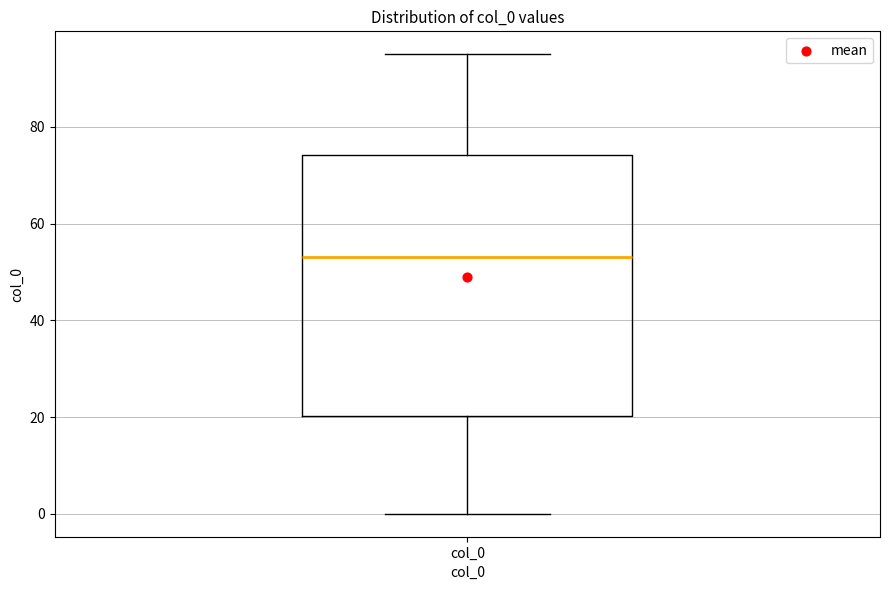

Read this box plot against the y-axis: the position of the median line, the range covered by the box, and the ends of both whiskers. The values are not printed on the chart, so give them approximately, as read against the axis.

median 54, box 20 to 74, whiskers 0 to 96